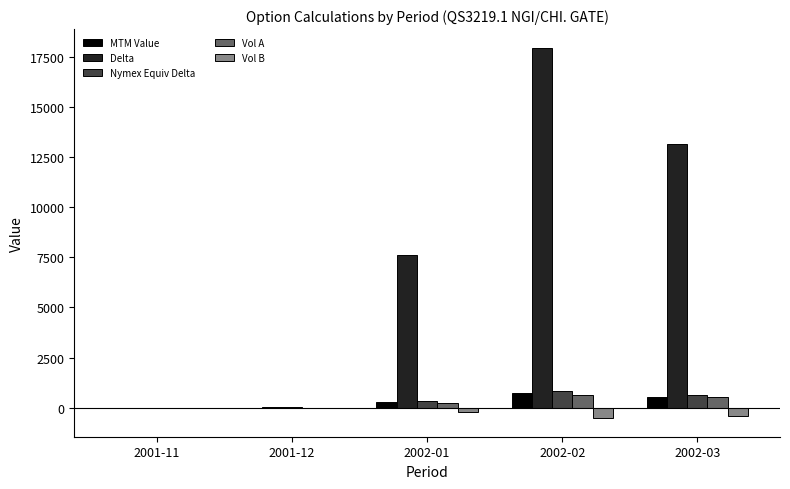

What is the sum of all Vol A values?

1387.5